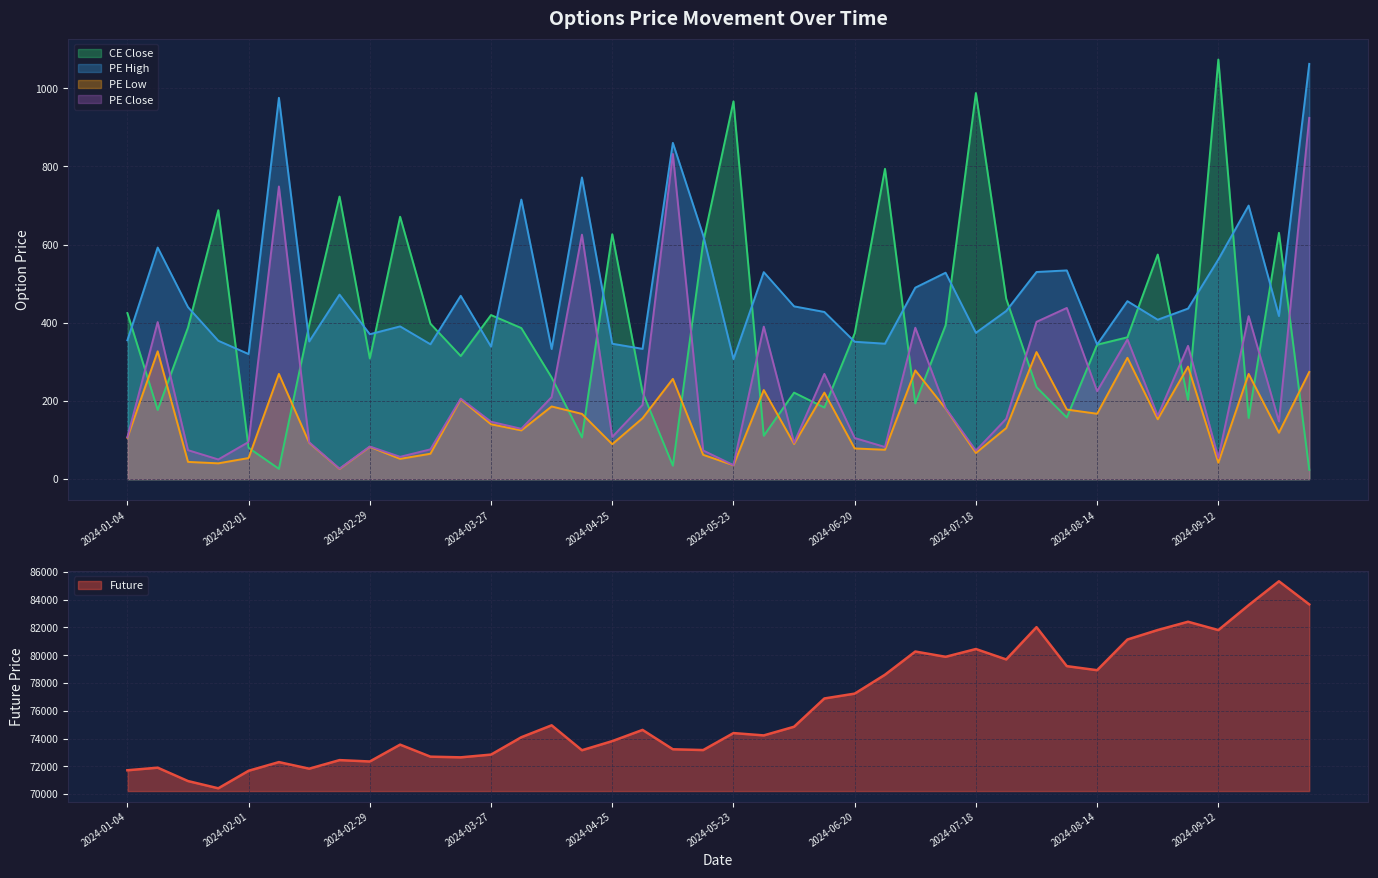

In PE Low, how many points are higher than both neighbors (excluding endpoints)?

13